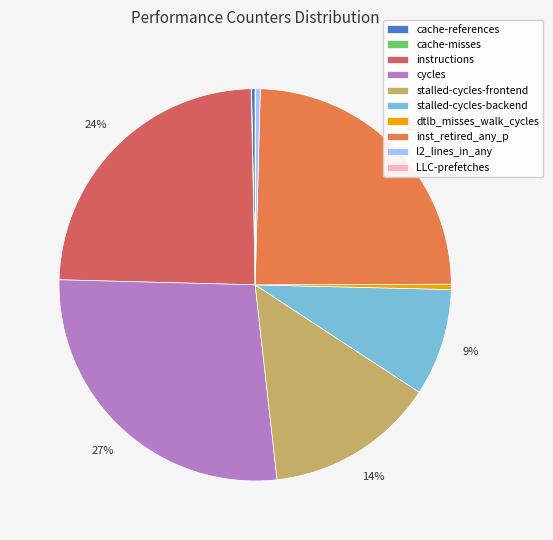

To the nearest percent, what portion does stalled-cycles-backend represent?

9%